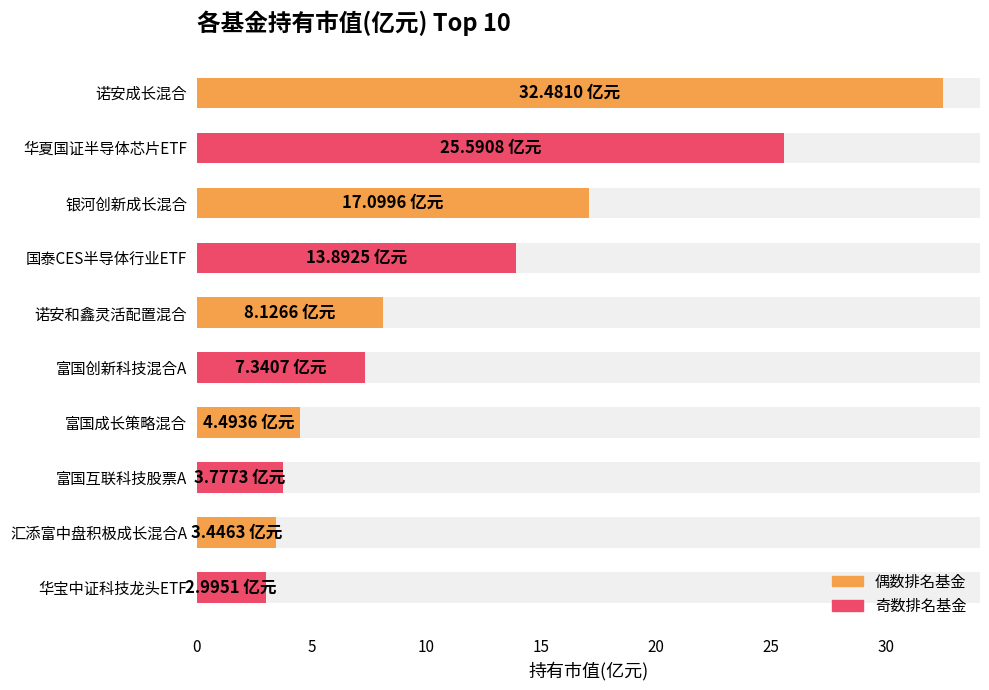

Reading right to left, what are all the values shown in this chart?

3.0	3.4	3.8	4.5	7.3	8.1	13.9	17.1	25.6	32.5